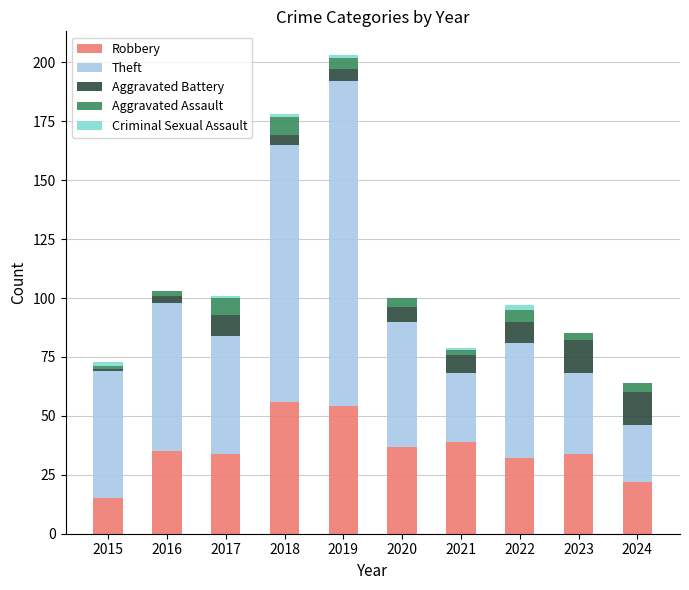

Is it true that Robbery equals 54 at 2019?

True